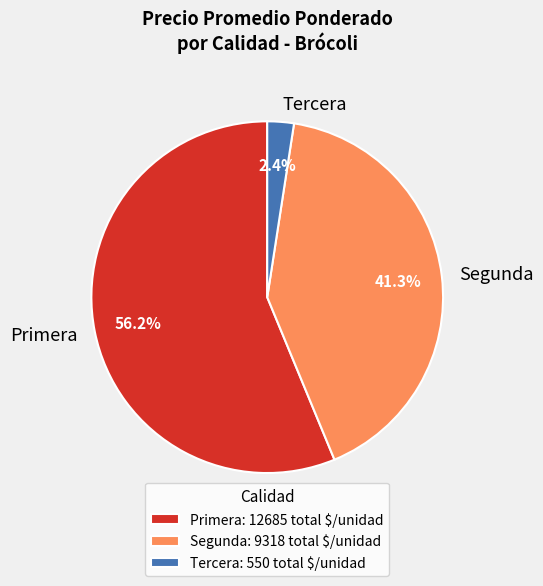

Which has a higher value, Tercera or Segunda?

Segunda